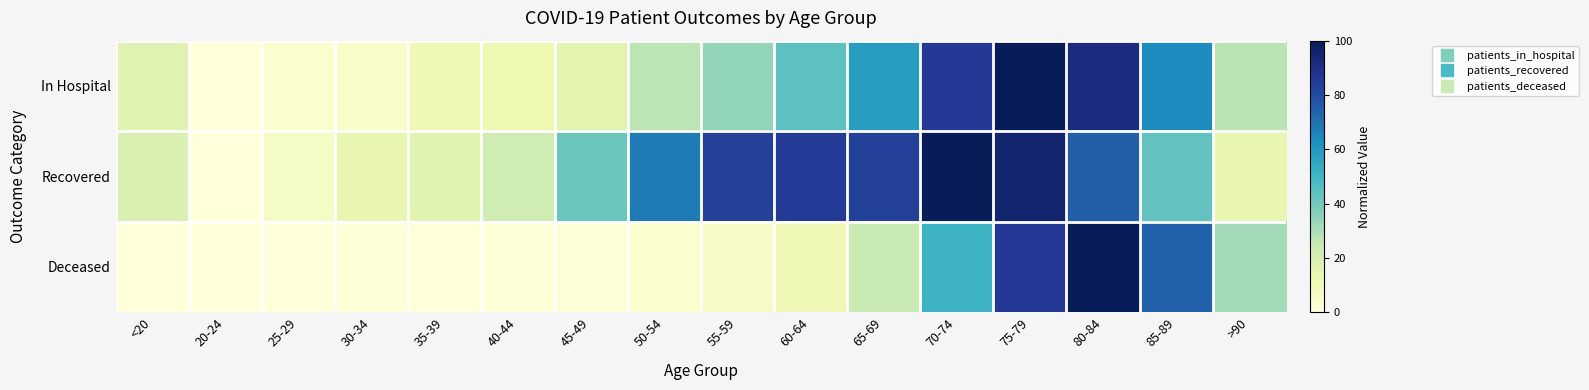

Rank the series at 25-29 from lowest to highest value.

Deceased, In Hospital, Recovered